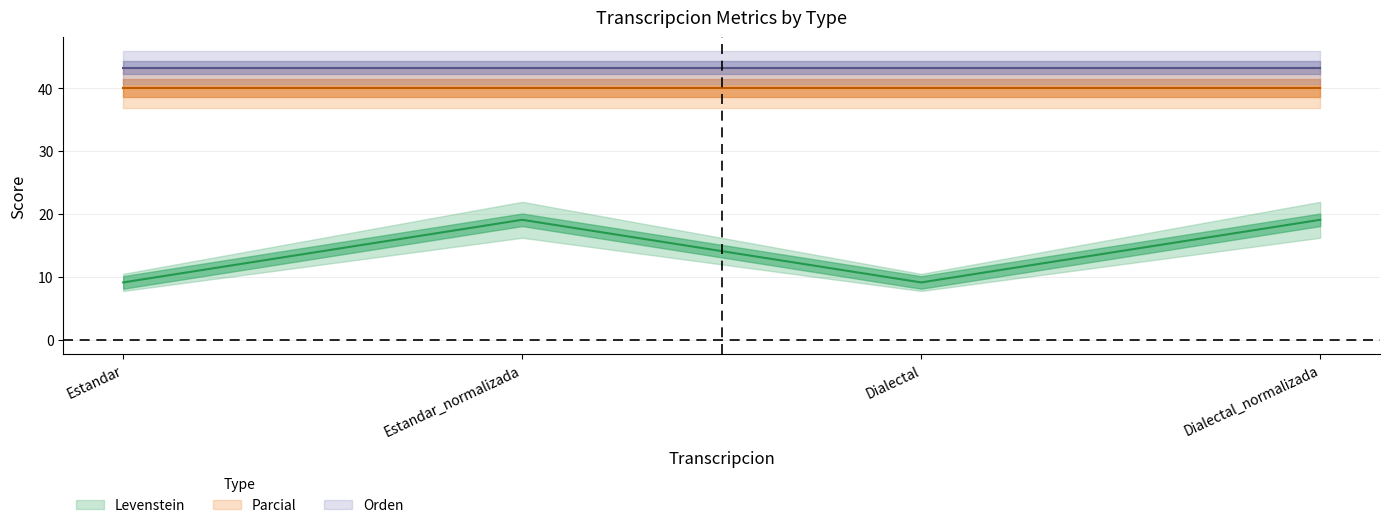

What is the value of the Levenstein point at the 2nd from the left?

19.0